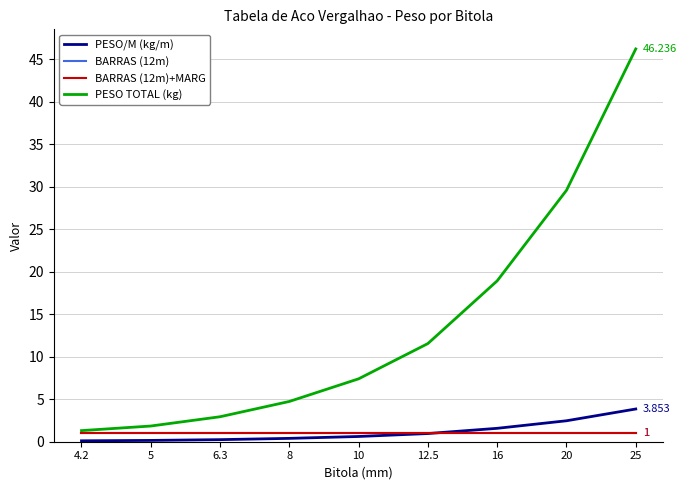

Does the chart display data point markers on the line(s)?

No